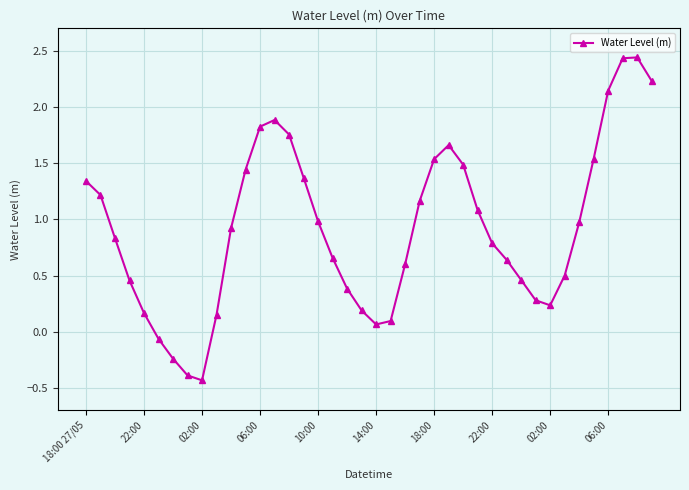

How many interior local peaks (higher than both neighbors) does the data have?

3